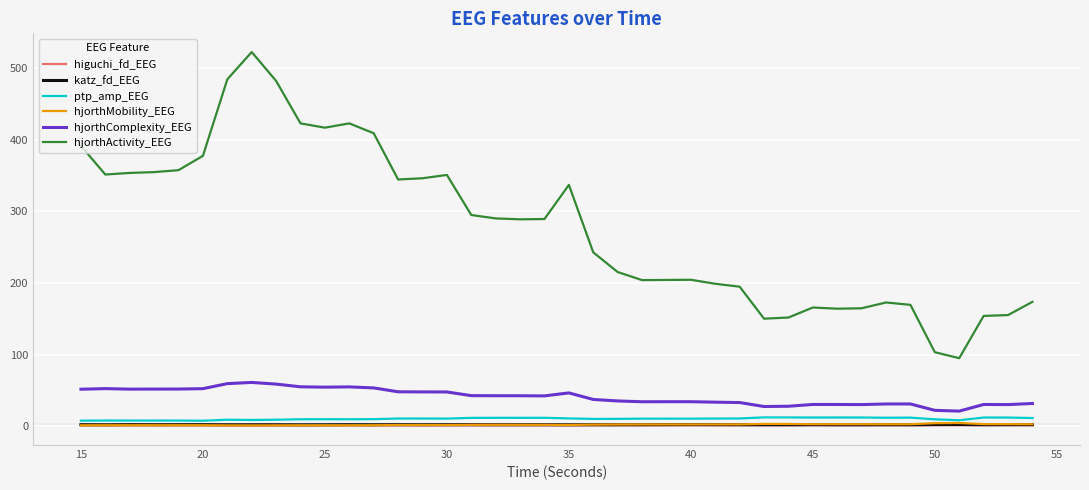

True or false: hjorthMobility_EEG and hjorthComplexity_EEG cross at least once.

False